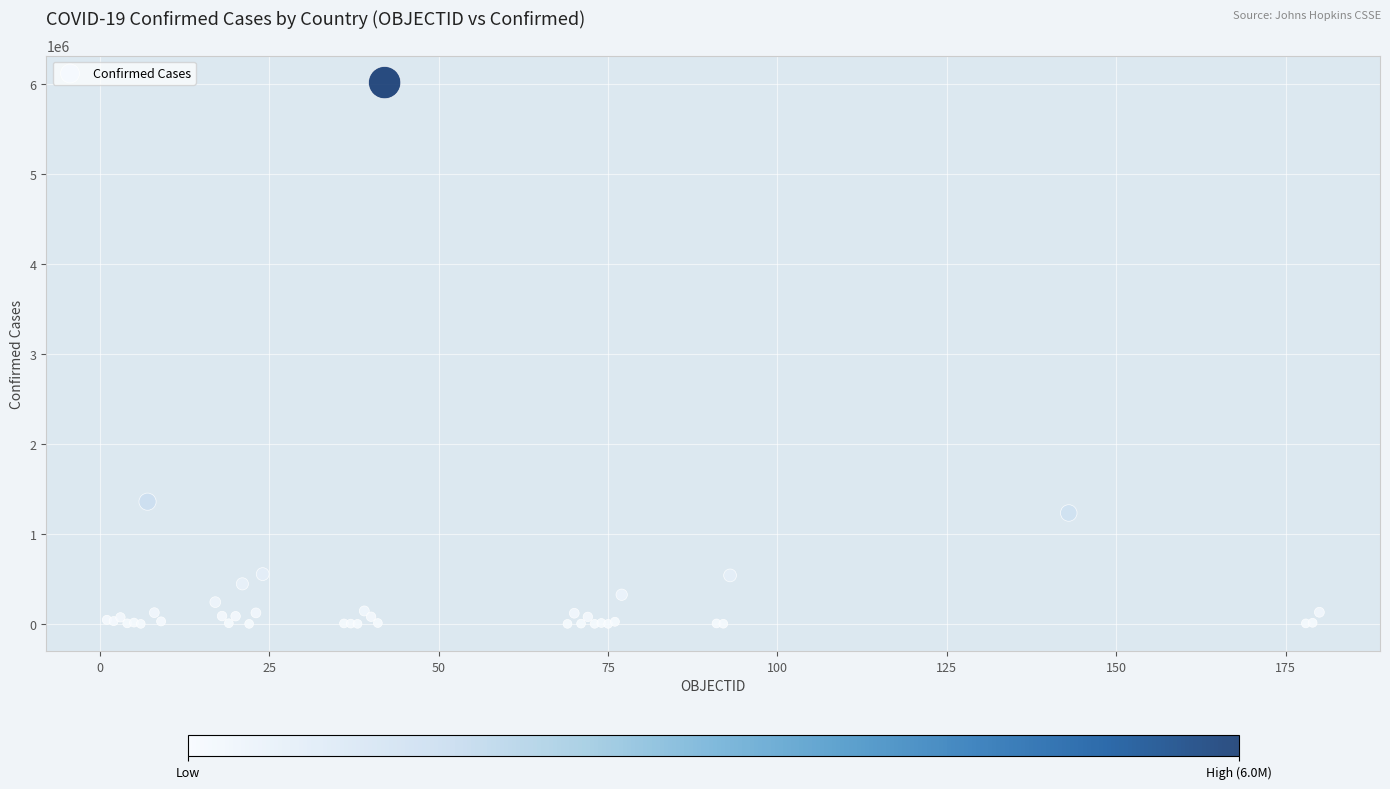

What Y value in the scatter plot is closest to 3010151?

1359042